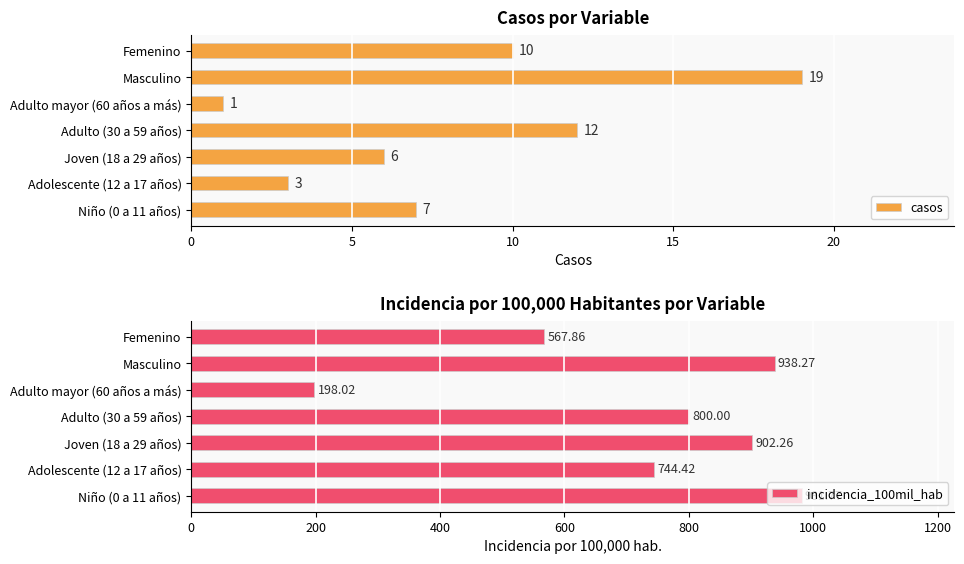

True or false: casos has a value of 6 at Joven (18 a 29 años).

True